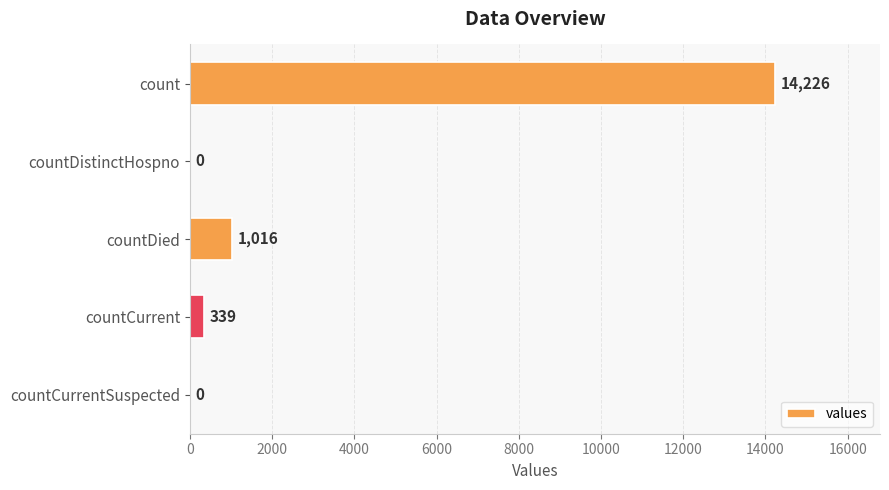

How many categories are shown in the chart?

5